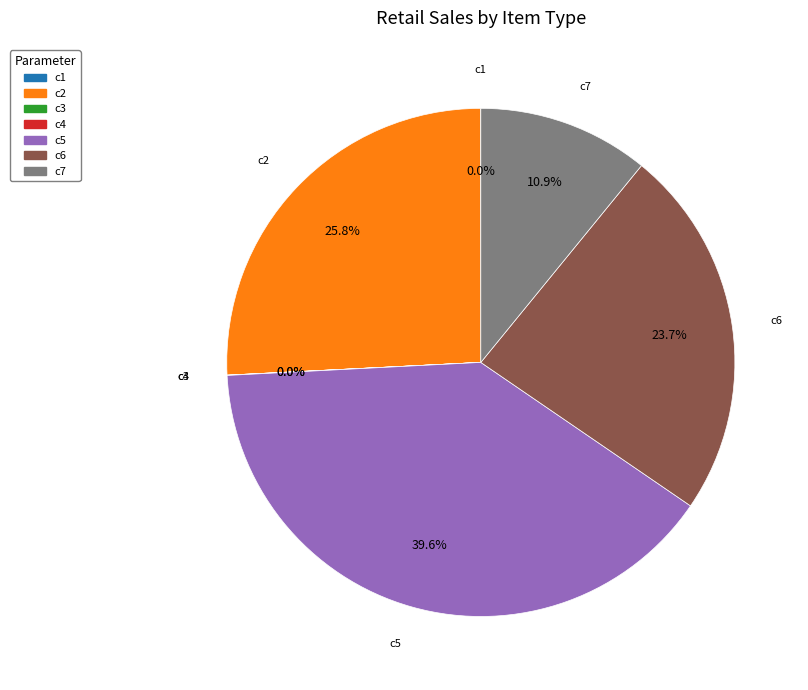

Which slice is the largest?

c5